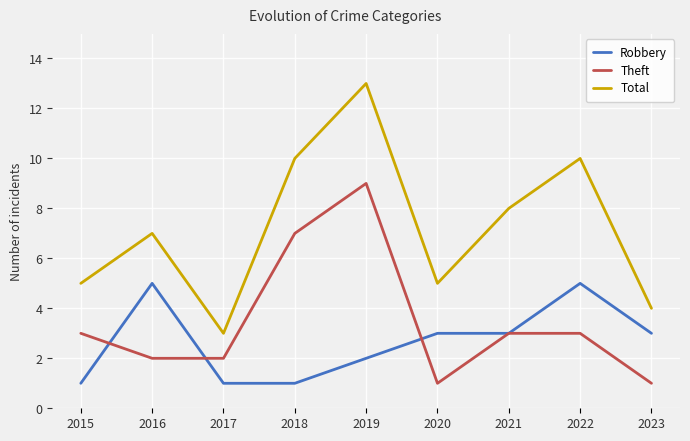

Where is the first local minimum for Total?

2017